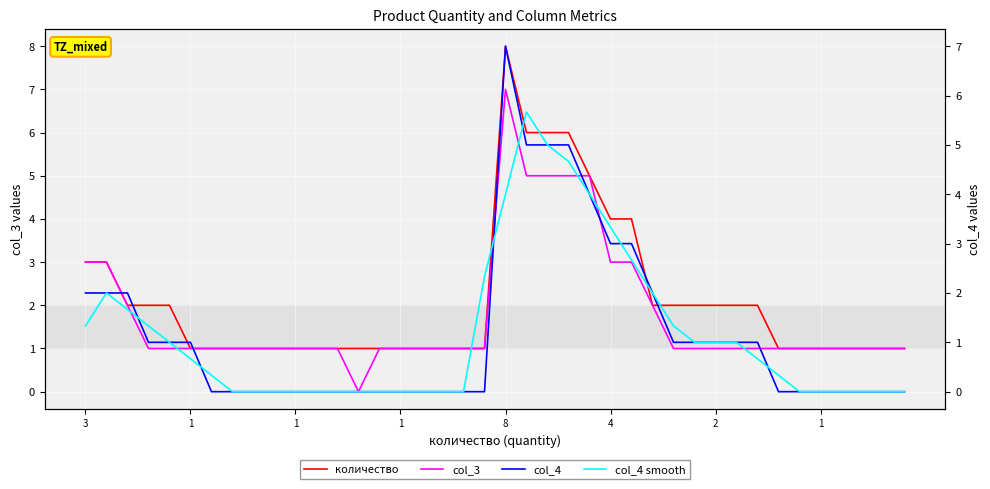

Between 35 and 15, which is larger?

35